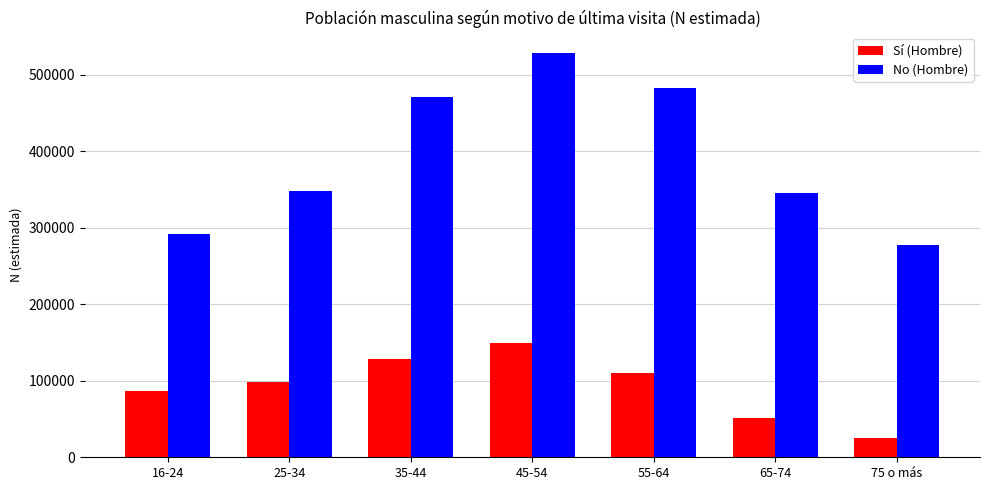

Rank the series at 55-64 from highest to lowest value.

No (Hombre), Sí (Hombre)